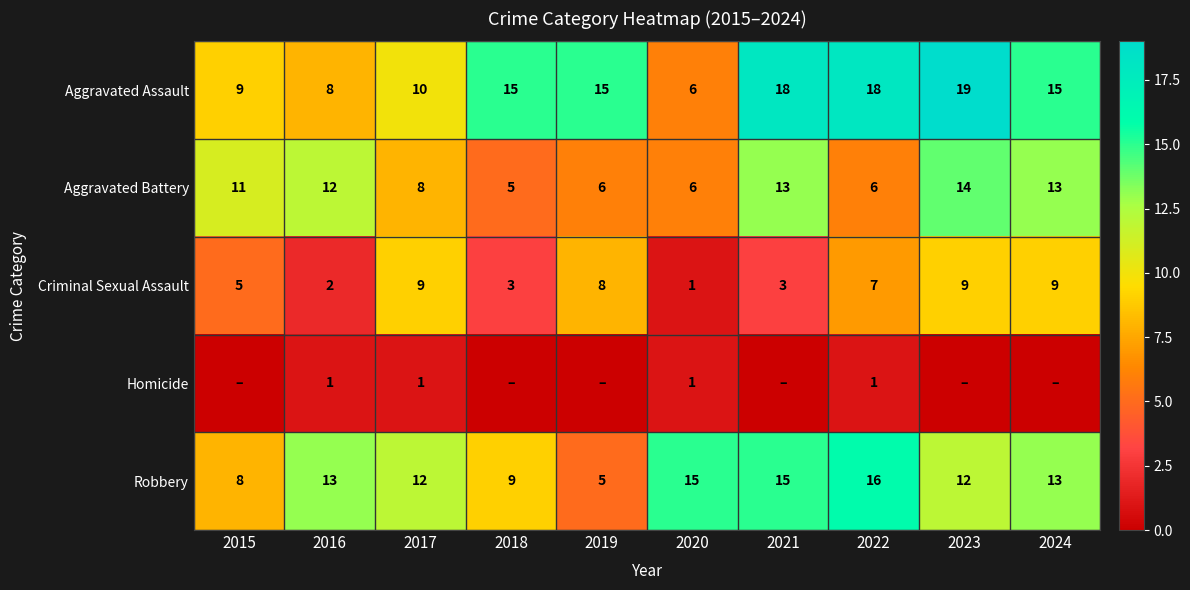

How many categories are shown in the chart?

10